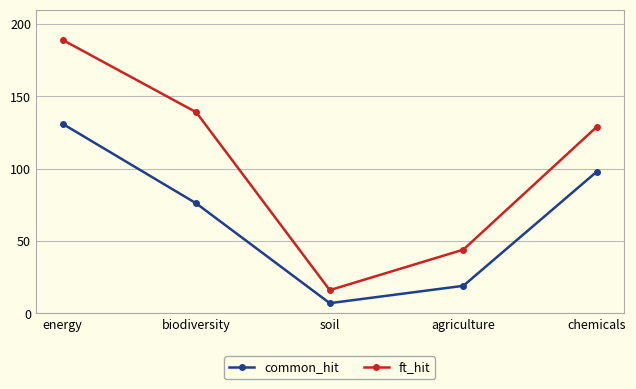

True or false: common_hit and ft_hit intersect in this chart.

False